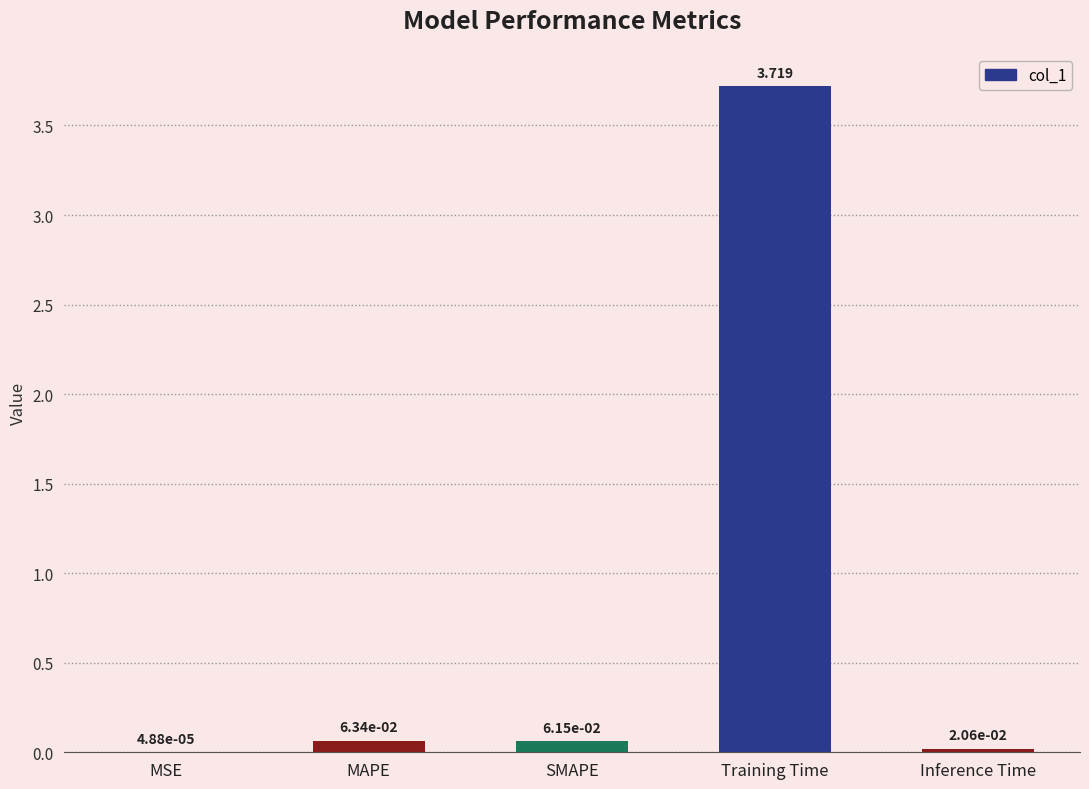

At which label is the value closest to 1?

MAPE